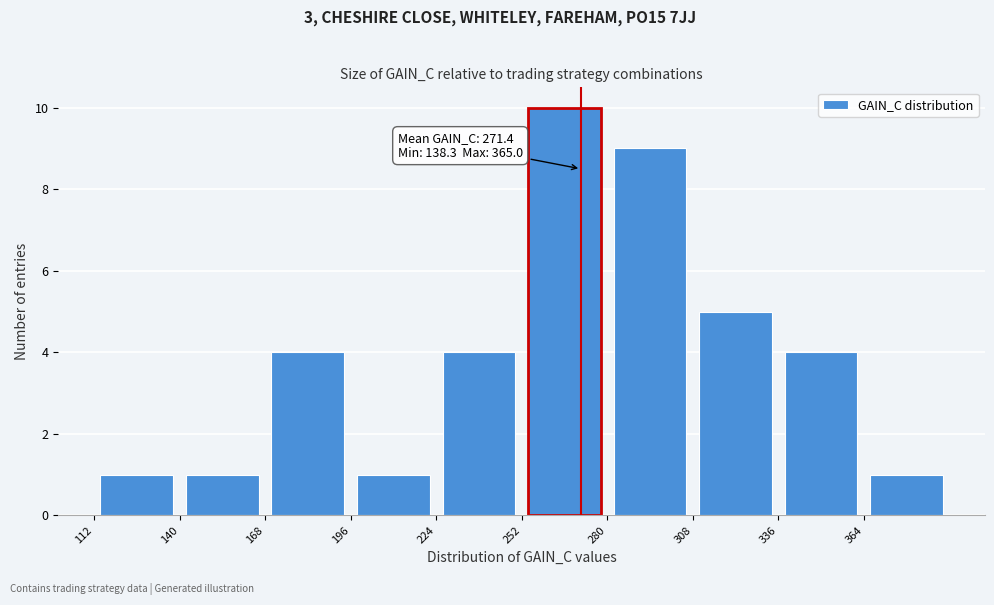

Which range on the x-axis has the tallest bar?

252 to 280